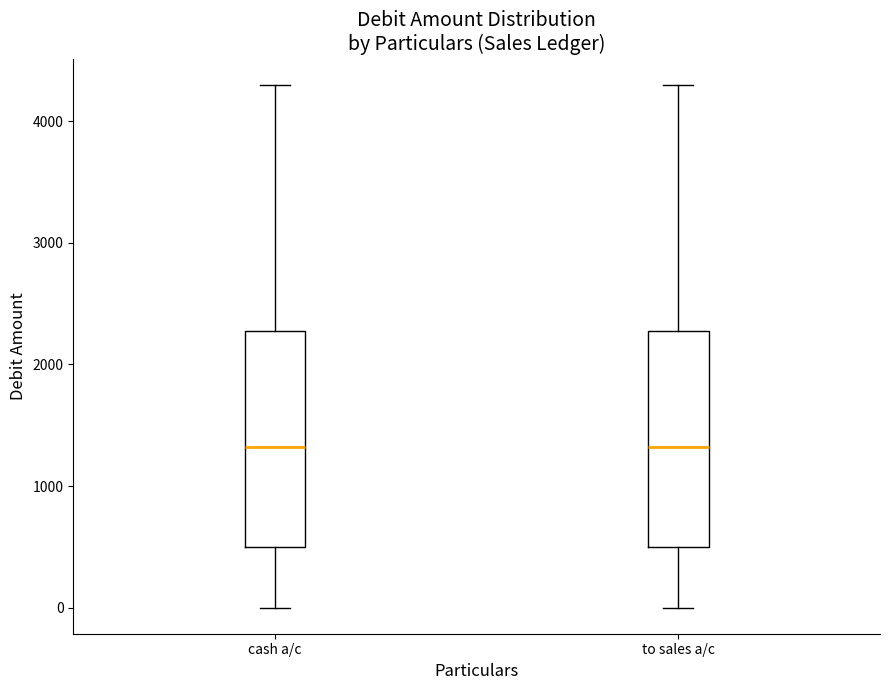

Reading left to right, transcribe this box plot: for each box, give where its median line is, the range the box spans, and where its two whiskers end, as read against the y-axis. The values are not printed on the chart, so give them approximately, as read against the axis.

cash a/c: median 1300, box 500 to 2300, whiskers 0 to 4300
to sales a/c: median 1300, box 500 to 2300, whiskers 0 to 4300